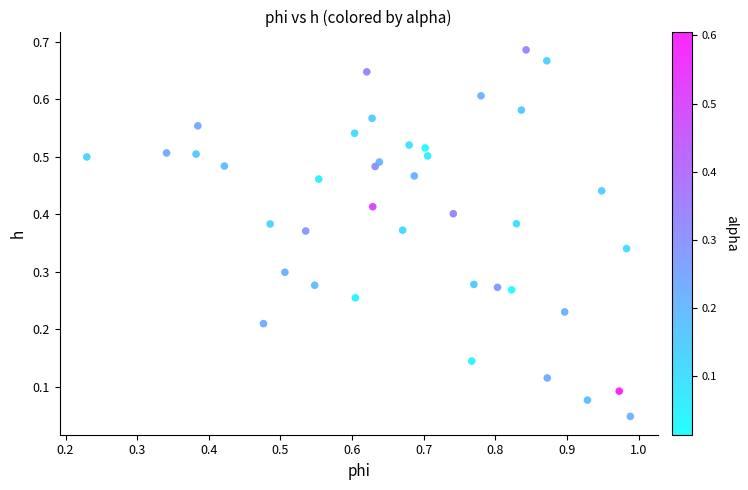

Count the number of points in this scatter plot.

40